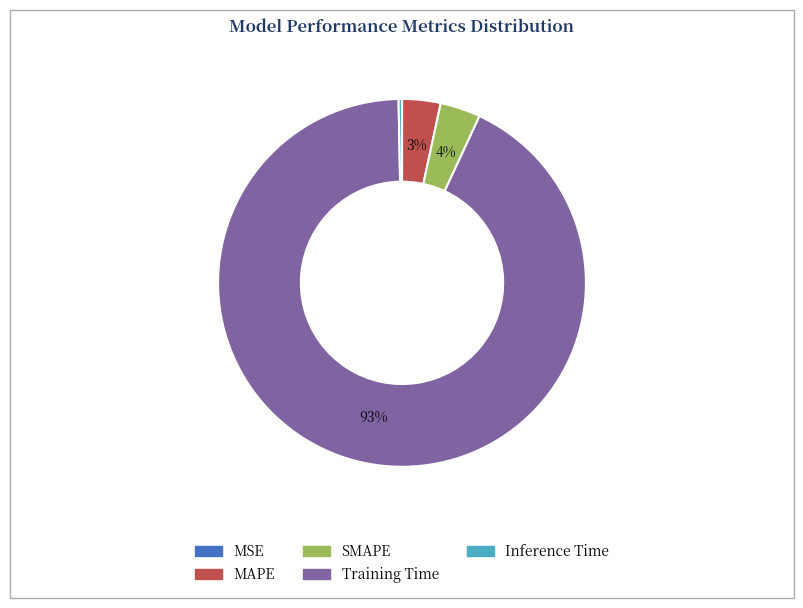

True or false: Inference Time accounts for 0% of the total.

True